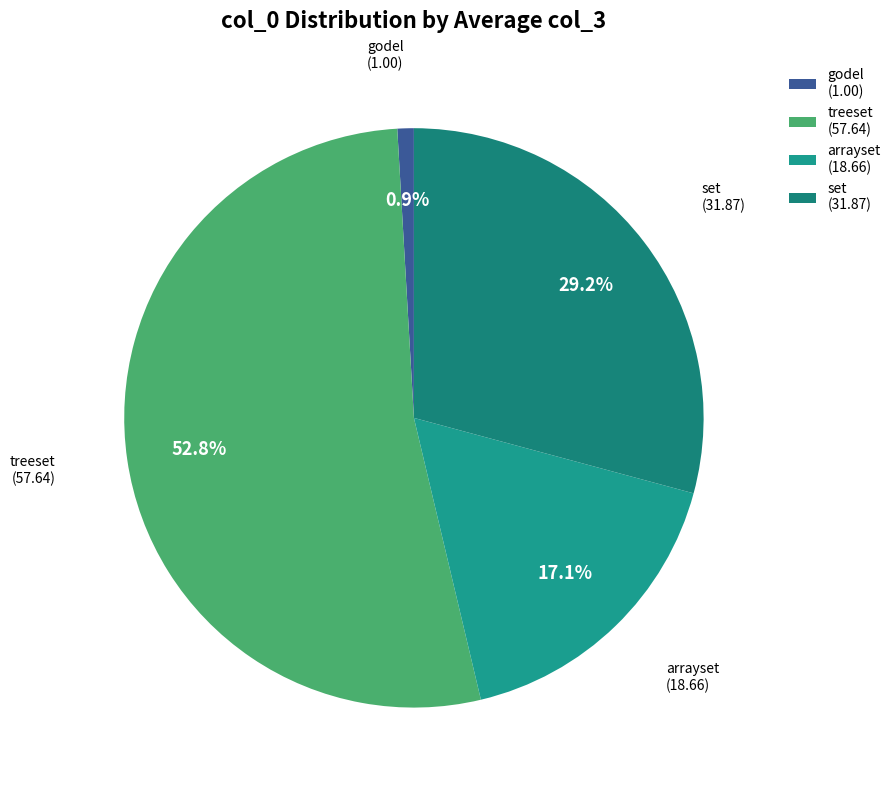

Is there any slice that represents more than half of the pie?

Yes